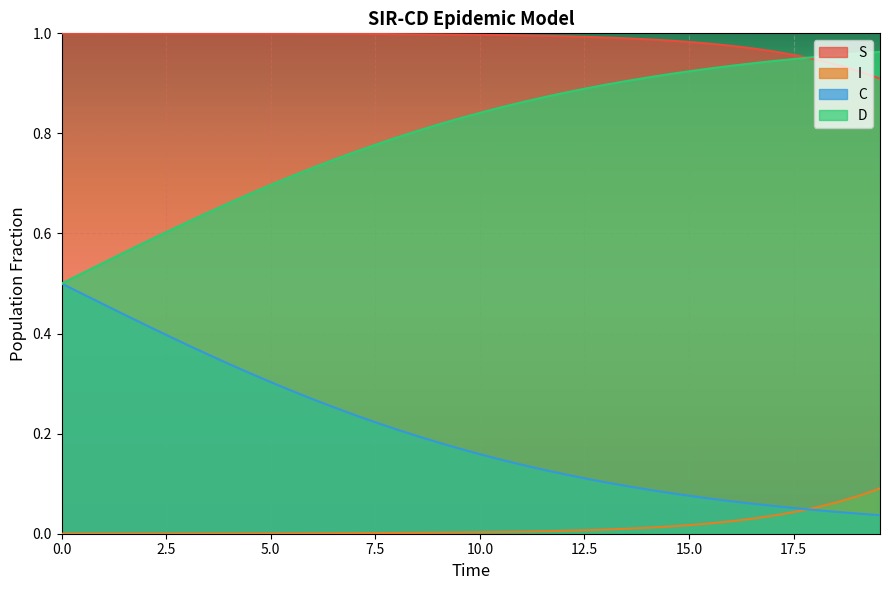

True or false: D and I cross at least once.

False